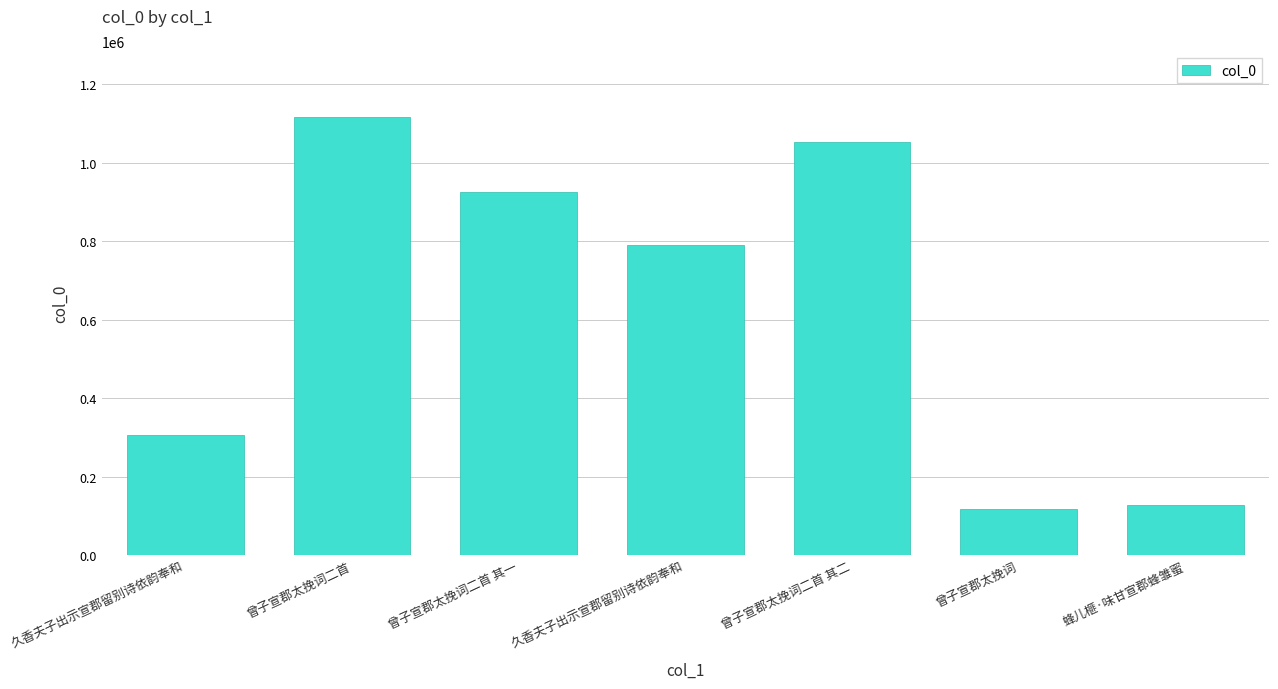

What is the change in value from 曾子宣郡太挽词二首 其二 to 曾子宣郡太挽词?

-933364